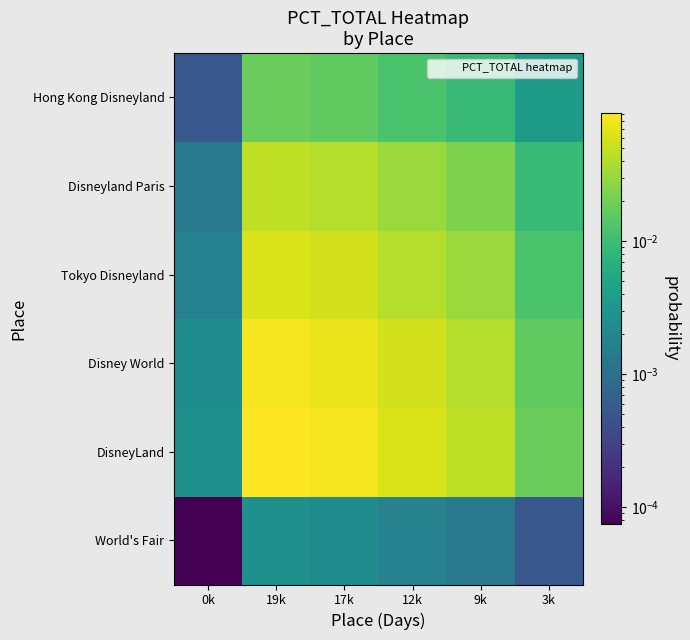

Which category has the highest value across all series?

19k